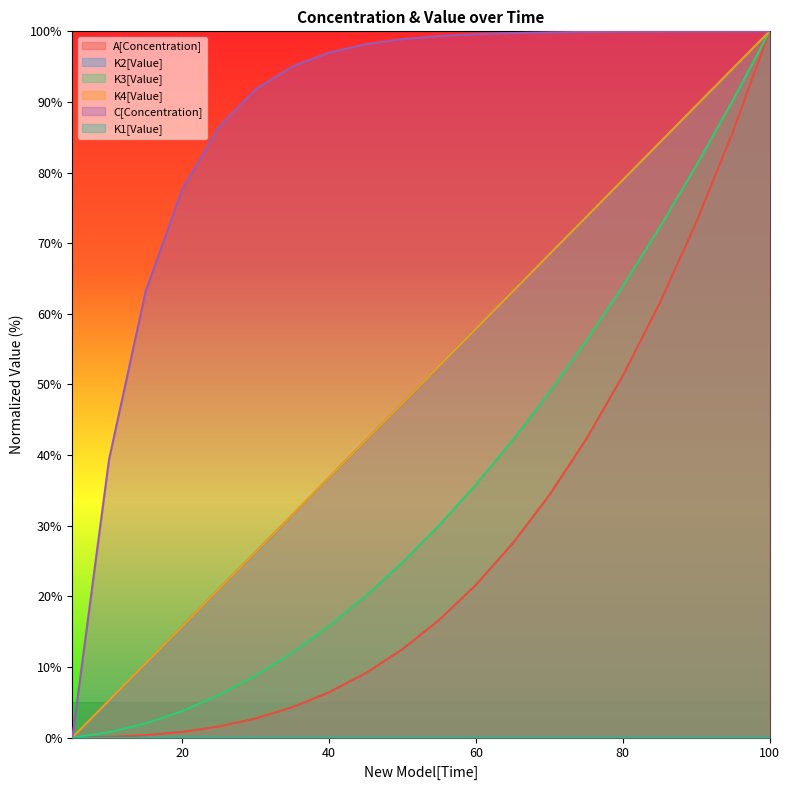

Is it true that K2[Value] equals 31.6 at 35?

True